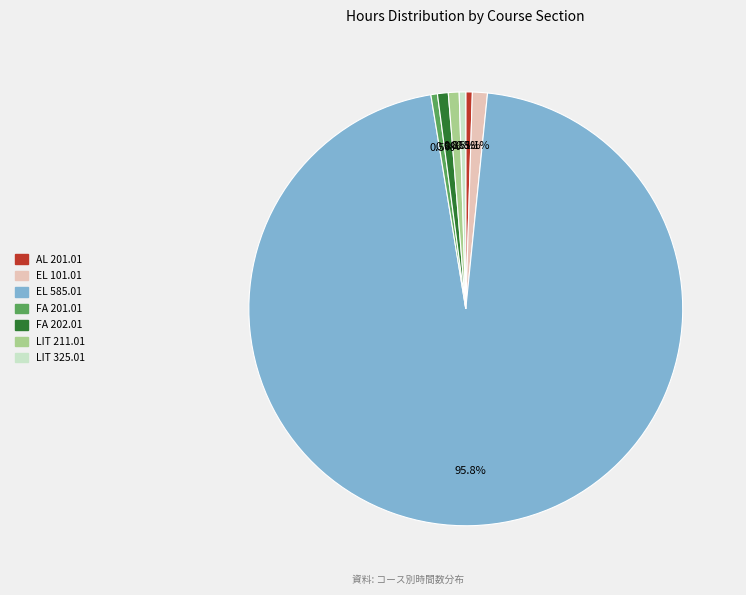

Approximately how many times larger is the value at AL 201.01 compared to LIT 325.01?

1.0